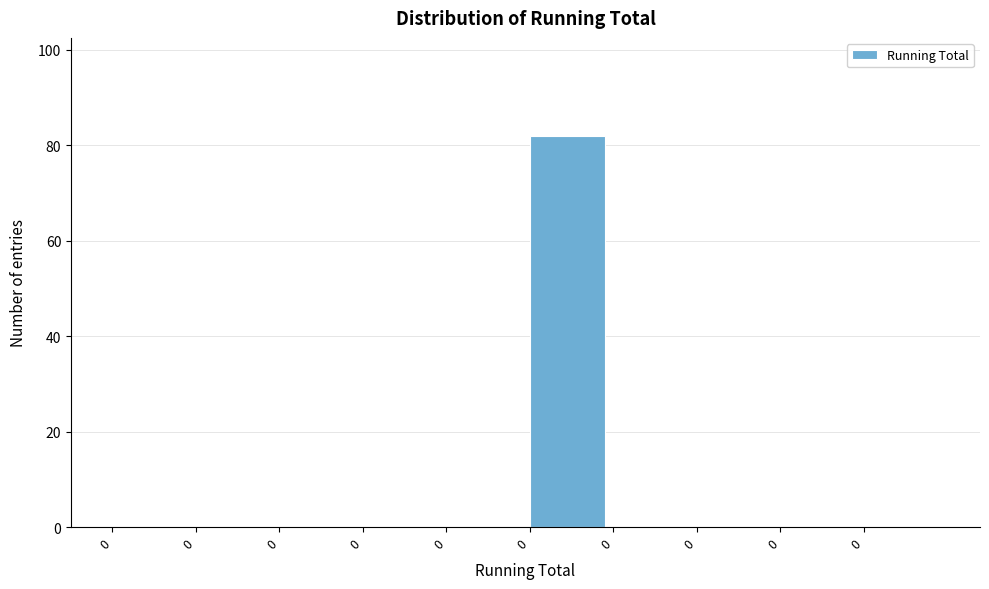

Are the bars horizontal?

No